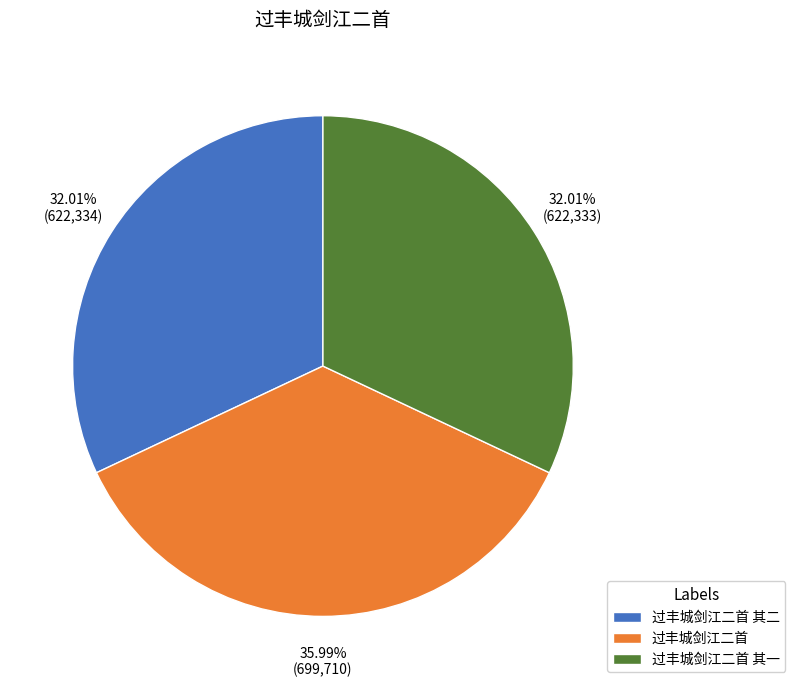

To the nearest percent, what portion does 过丰城剑江二首 其一 represent?

32%